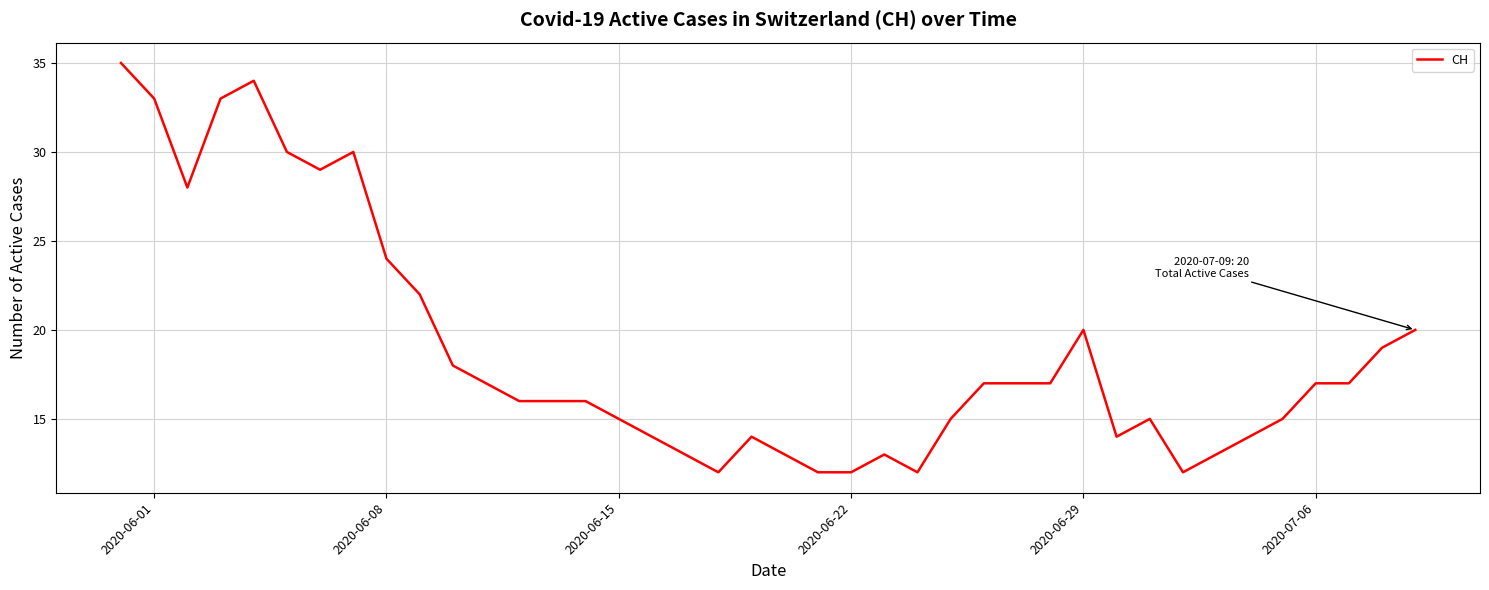

How many values are below 17?

20